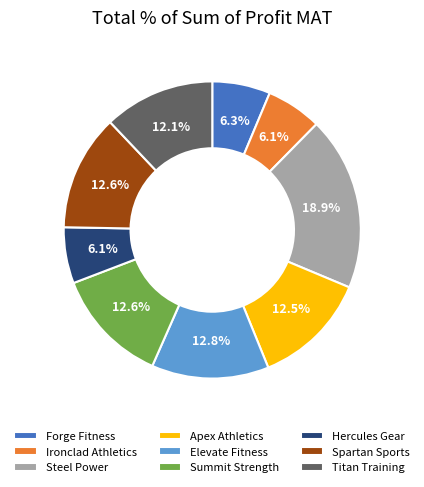

Combined, do Steel Power and Hercules Gear account for over 50%?

No